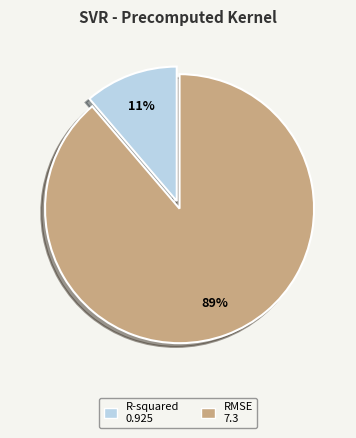

Between RMSE and R-squared, which is larger?

RMSE